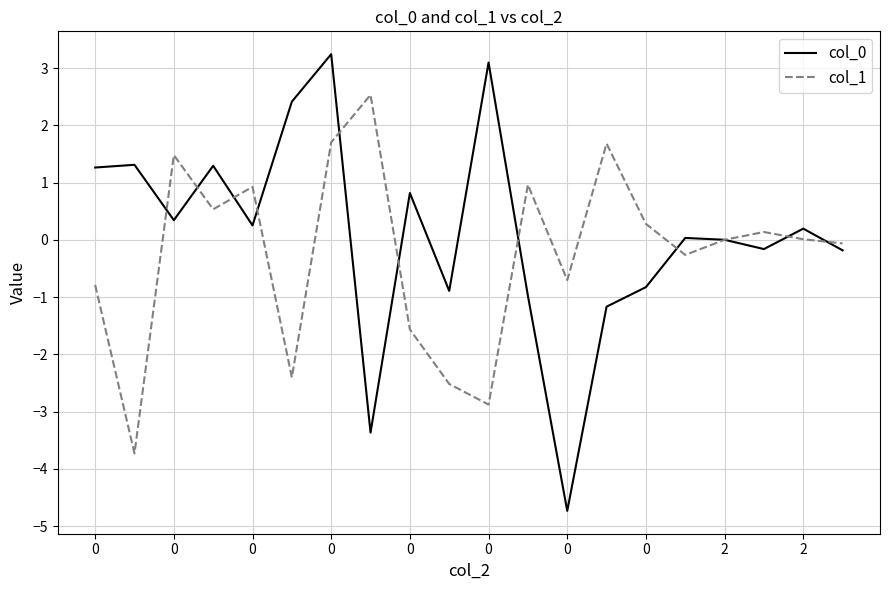

What is the minimum value for col_1?

-3.7